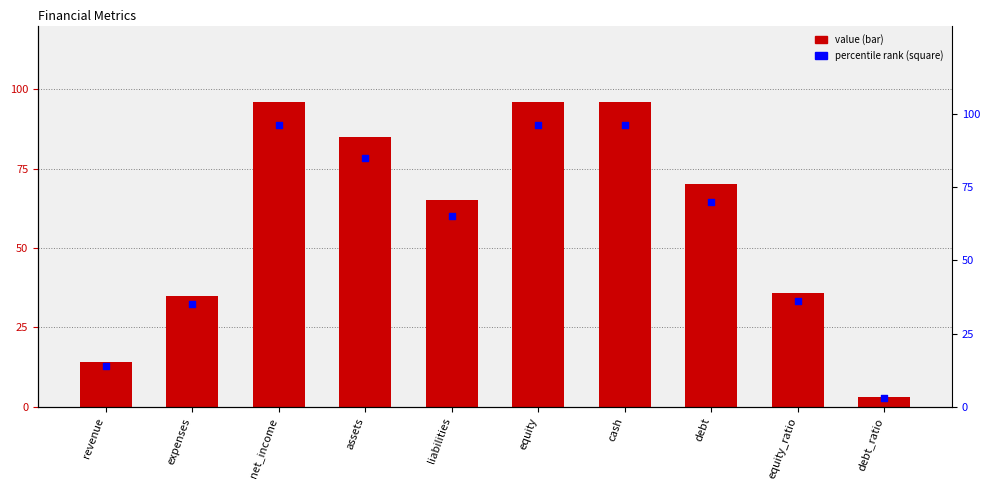

Which series contains the highest Y value?

value